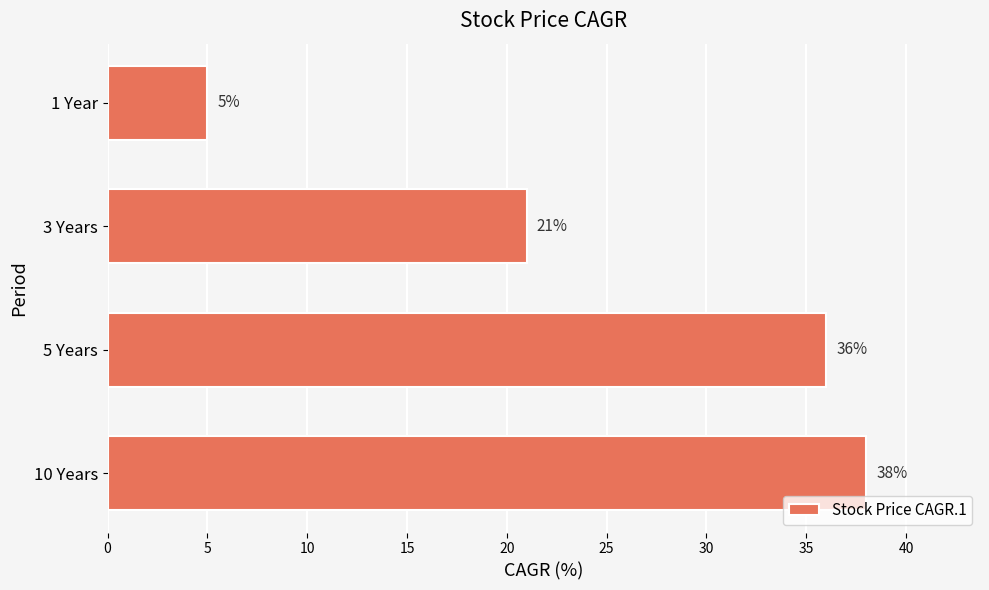

What is the greatest value displayed?

38